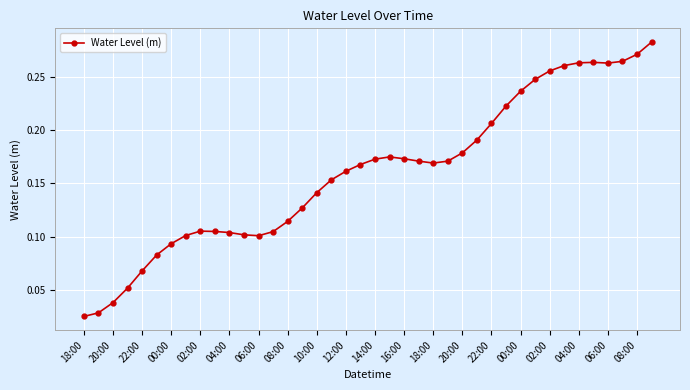

True or false: there are more than 0 points higher than both neighbors.

True